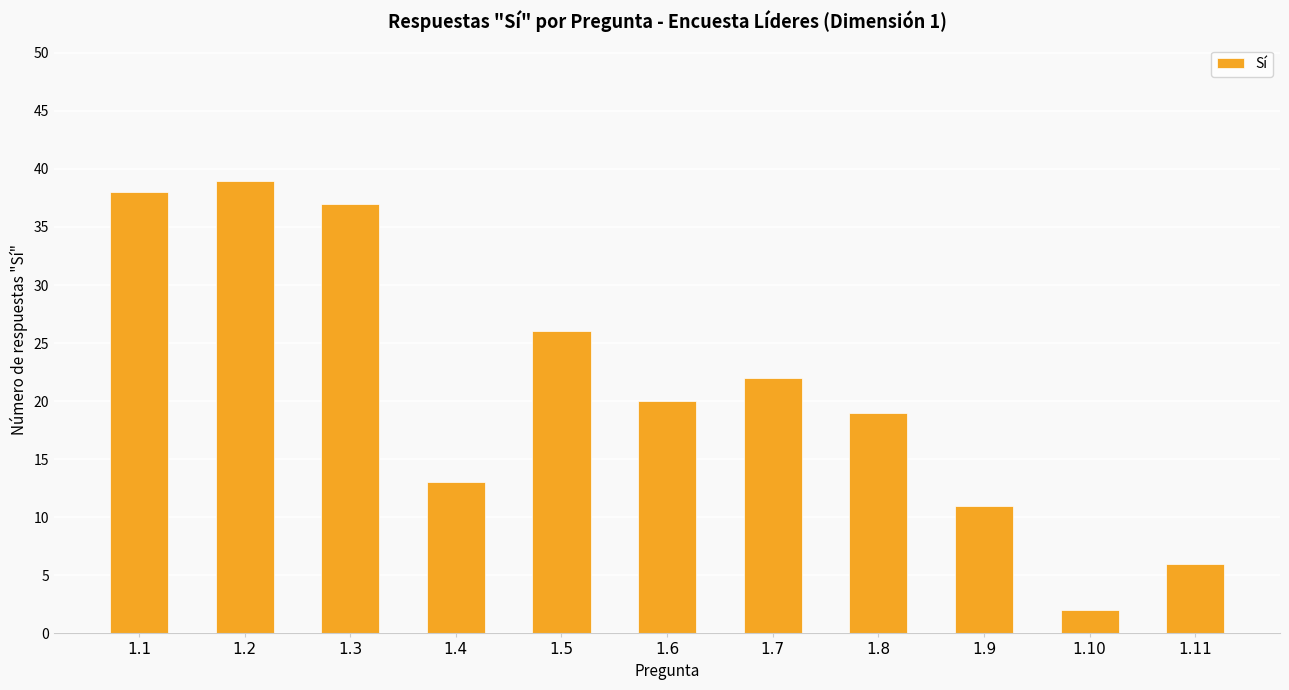

What is the value of the 5th bar from the left?

26